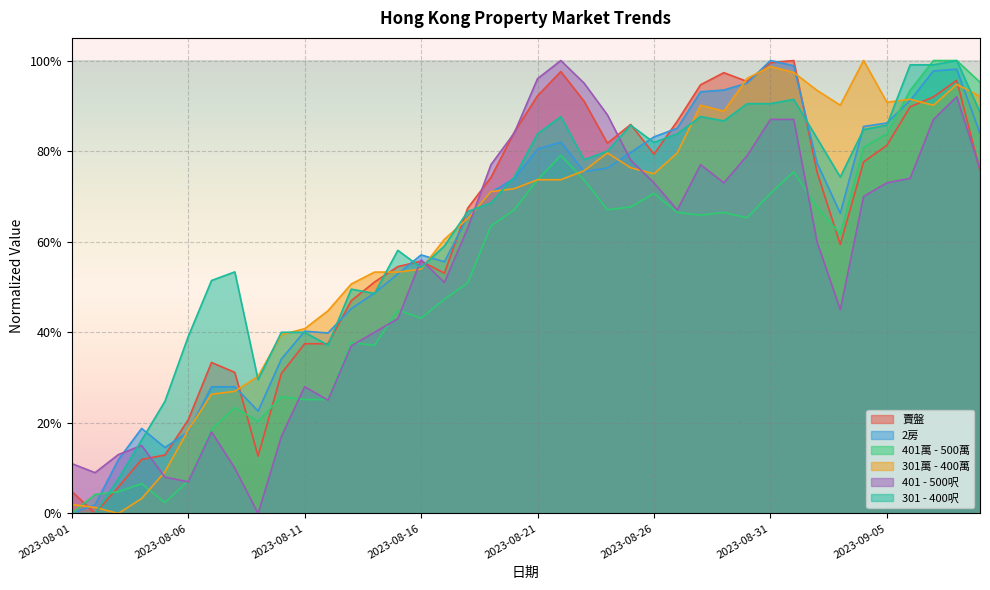

The value of 賣盤 at 2023-09-03 is 0.6. True or false?

True